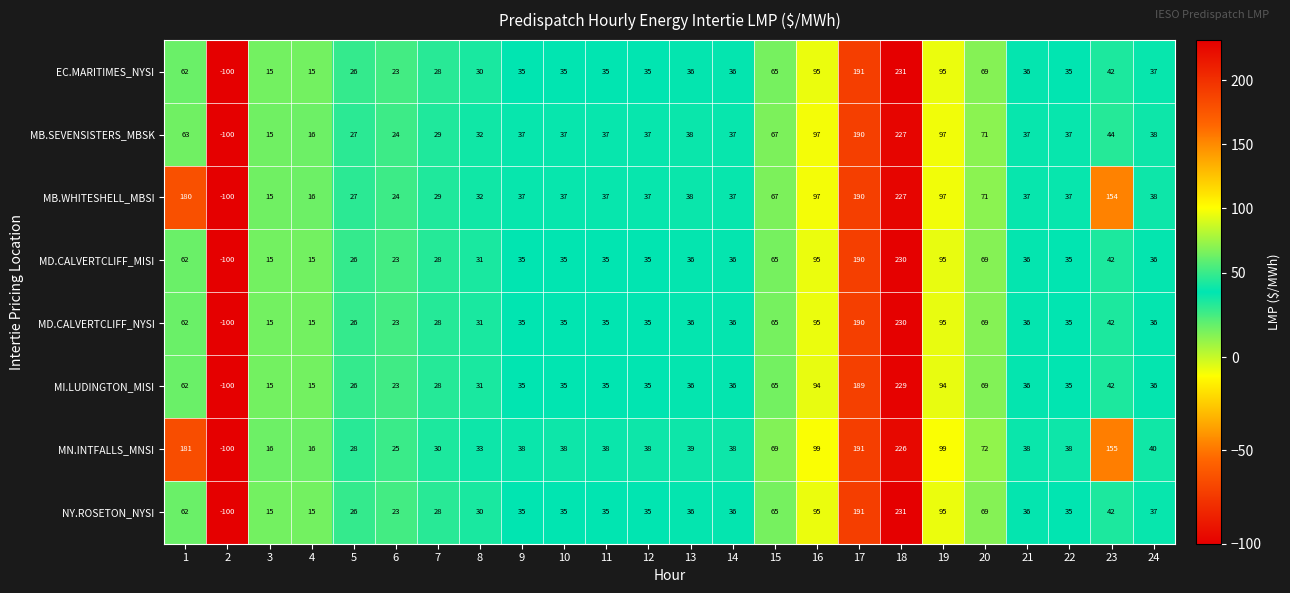

What is the total value across all series at 18?

1831